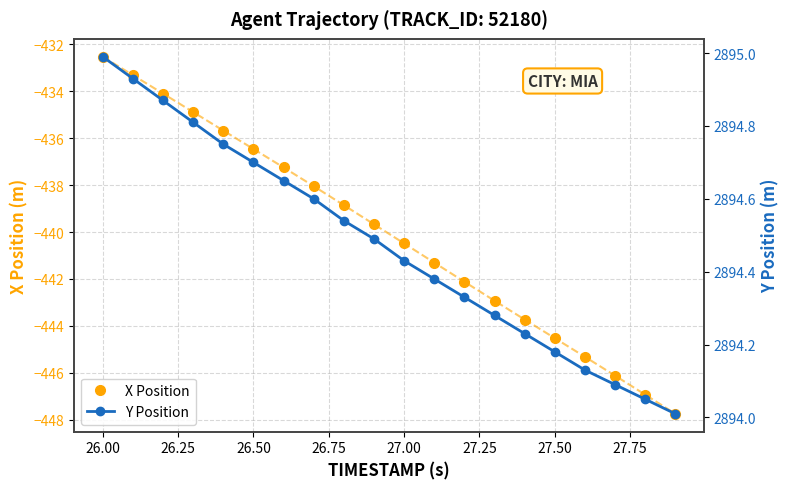

What is the maximum value for X Position?

-432.5